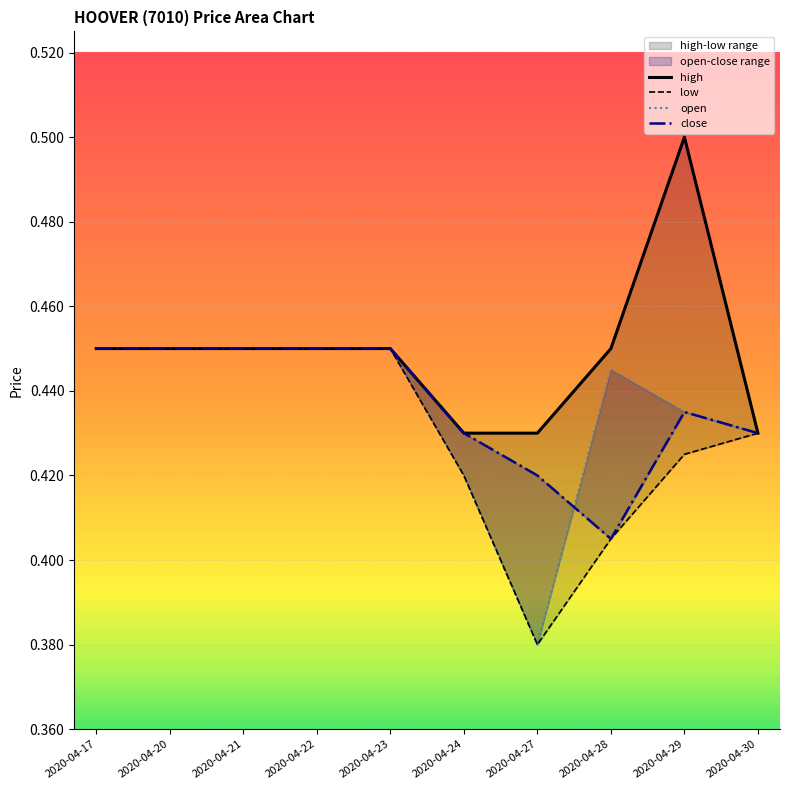

Is the value of low at 2020-04-17 greater than the value of open at 2020-04-30?

Yes